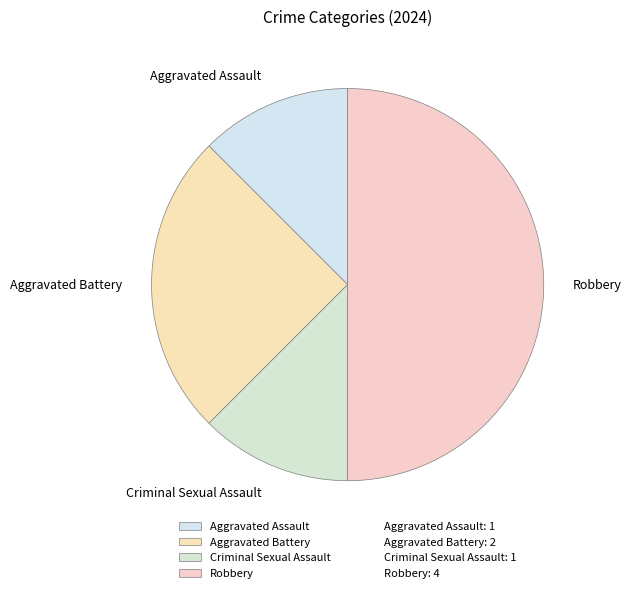

Between Aggravated Assault and Aggravated Battery, which is larger?

Aggravated Battery